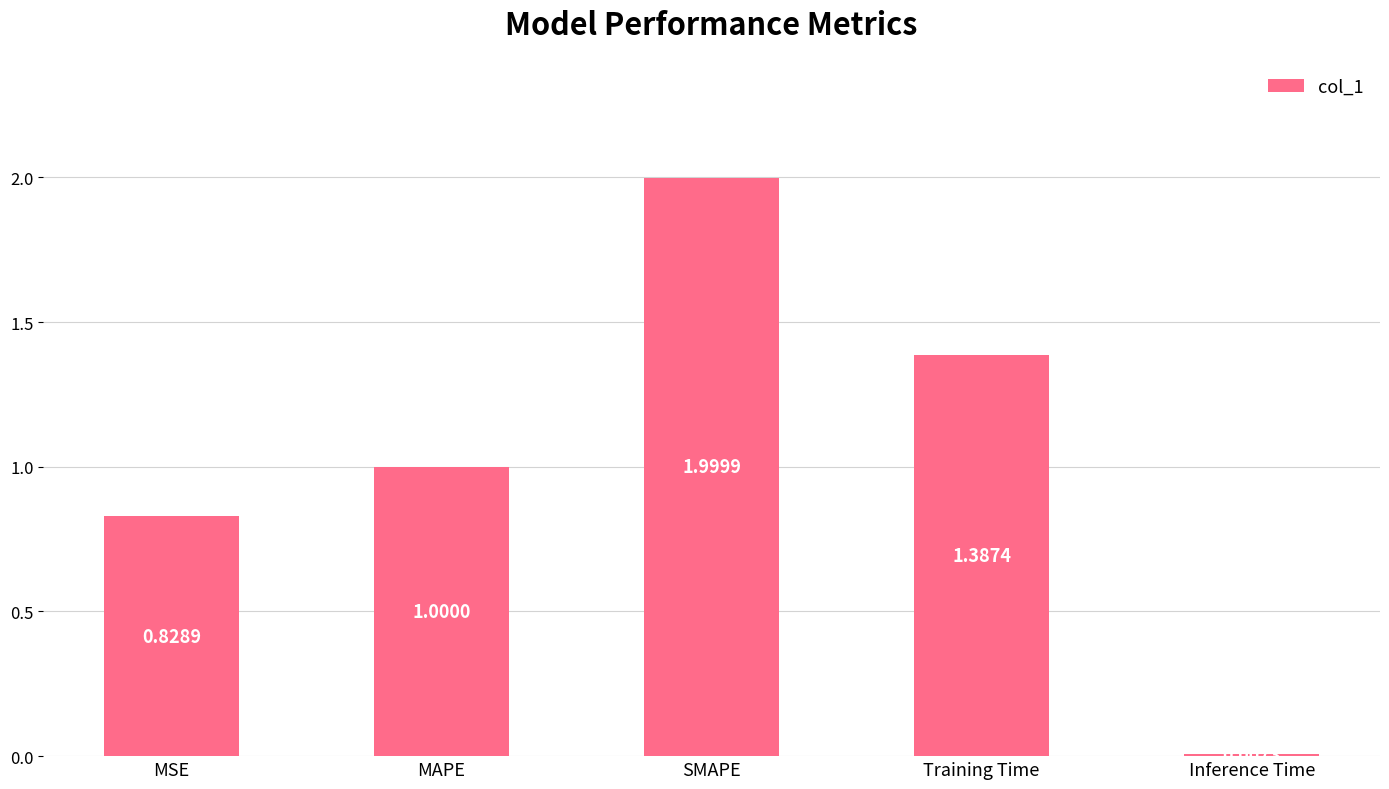

What is the label of the 3rd bar from the right?

SMAPE